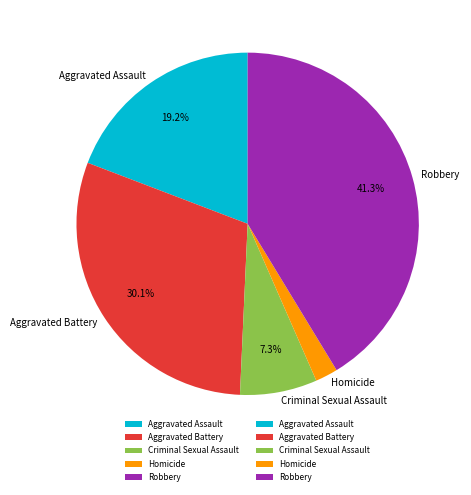

To the nearest percent, what portion does Criminal Sexual Assault represent?

7%